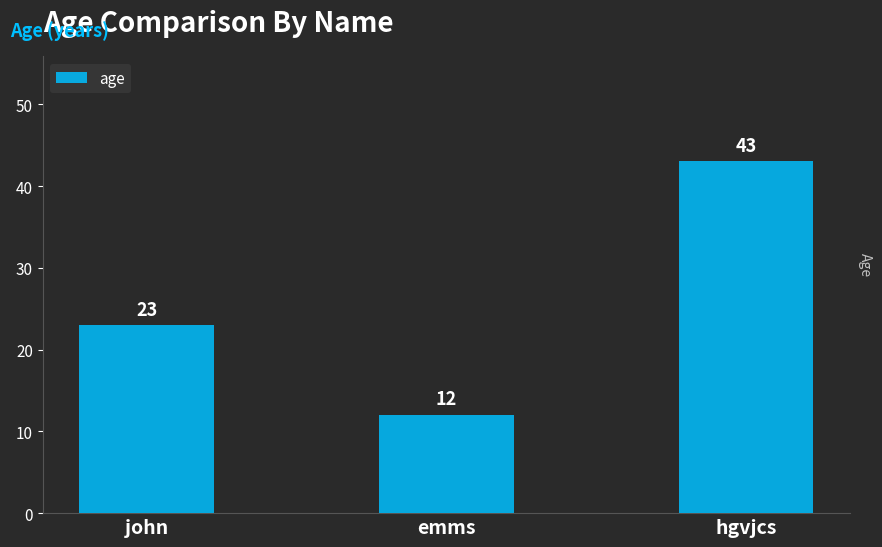

What is the difference between the values at emms and hgvjcs?

31